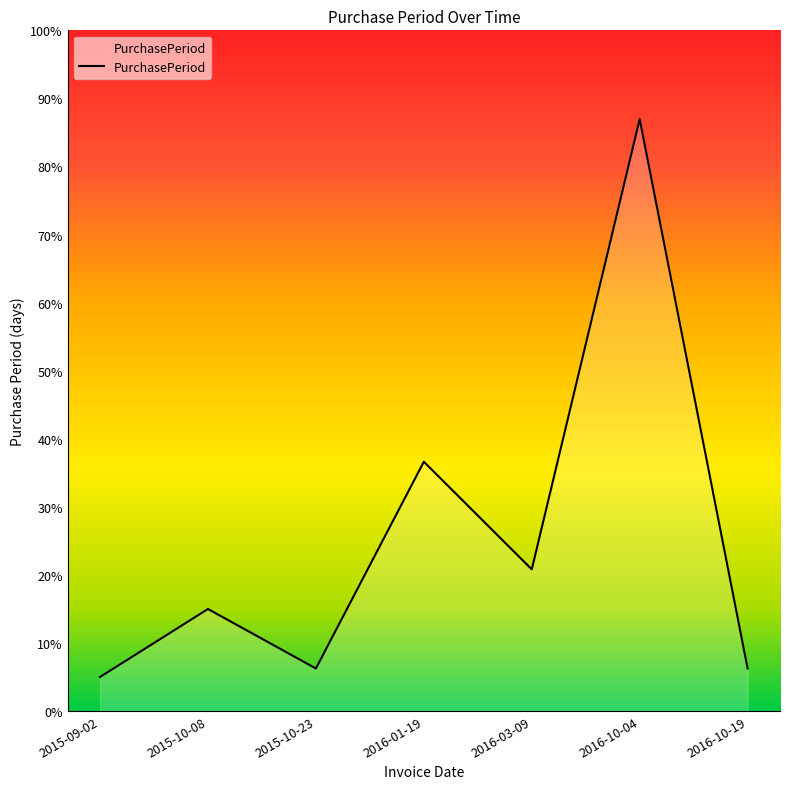

Is this an area chart (filled region under the line)?

Yes